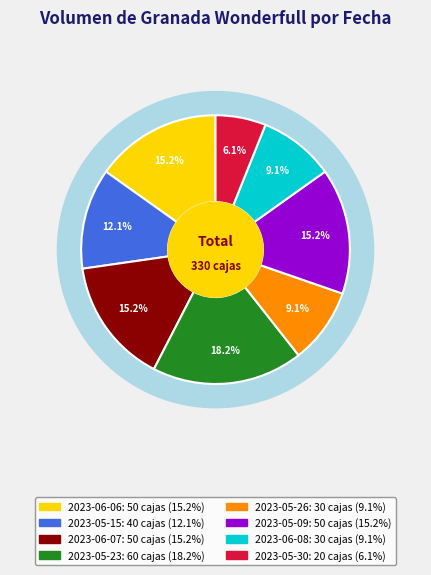

Is it true that 2023-06-06 is 15% of the pie?

True